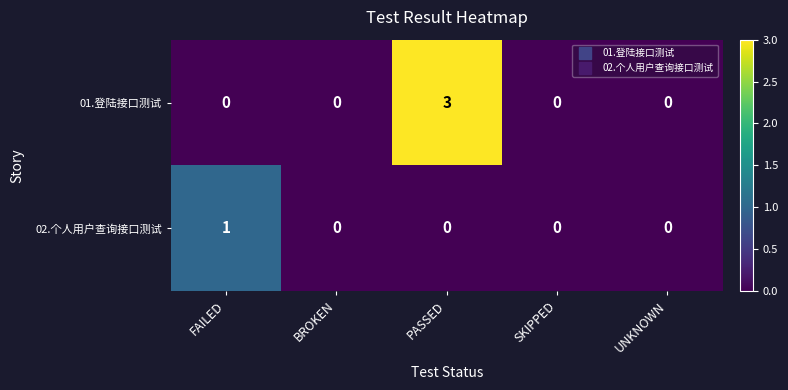

What is the spread (max minus min) of values at PASSED?

3